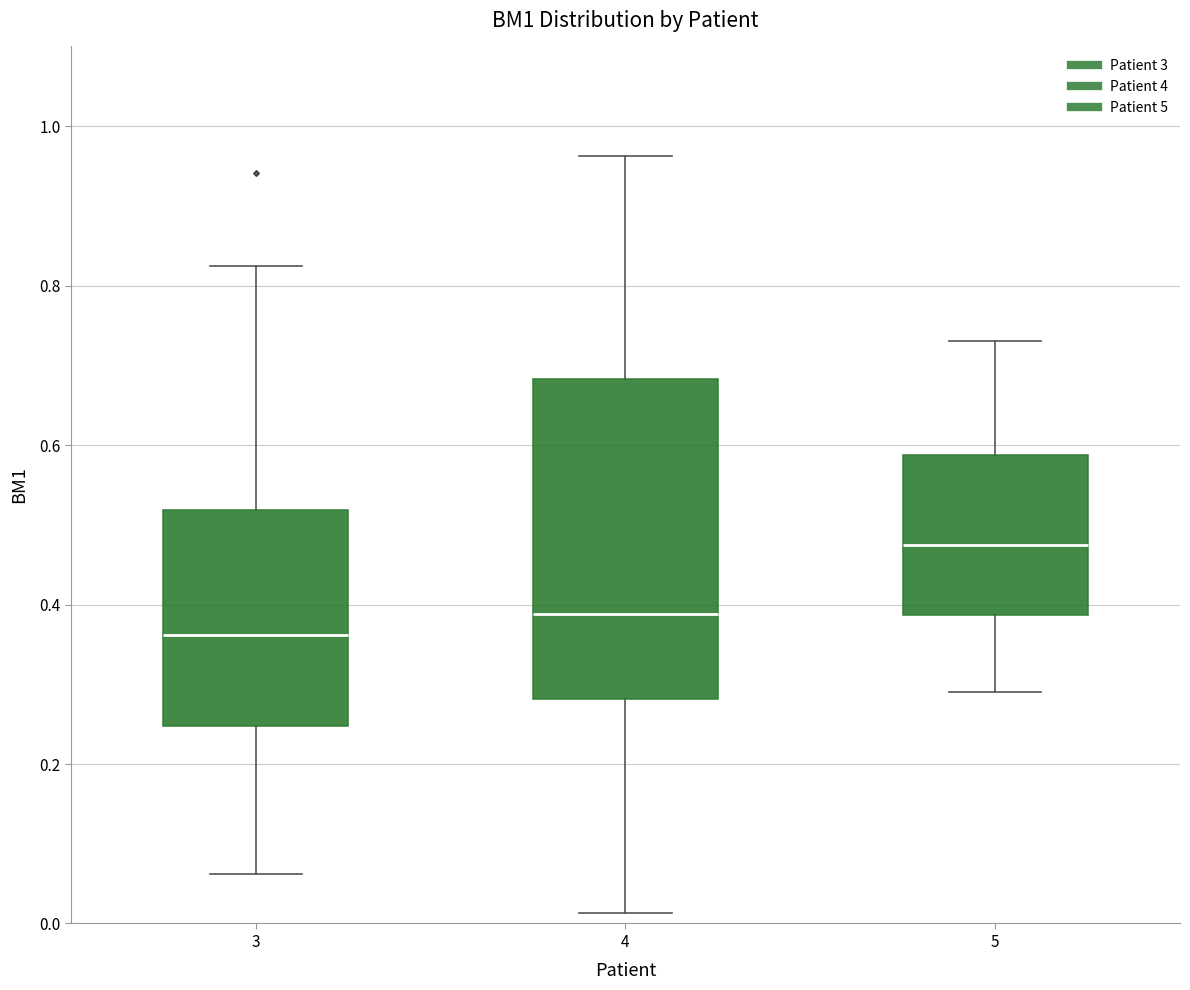

Where is the lower edge of the box at x = 5 on the y-axis? The values are not printed on the chart, so give them approximately, as read against the axis.

0.38